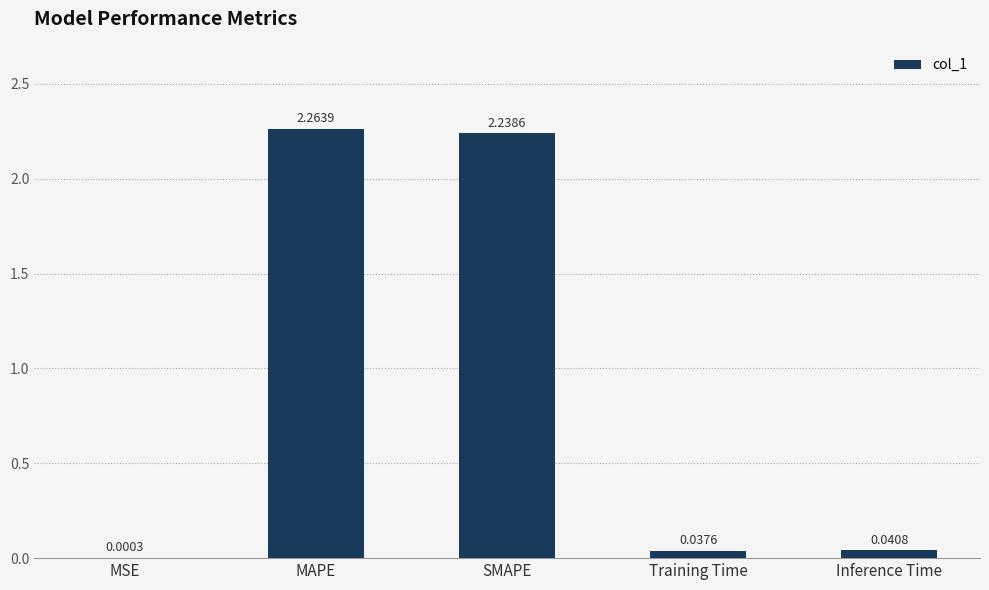

What is the change in value from MSE to MAPE?

+2.3